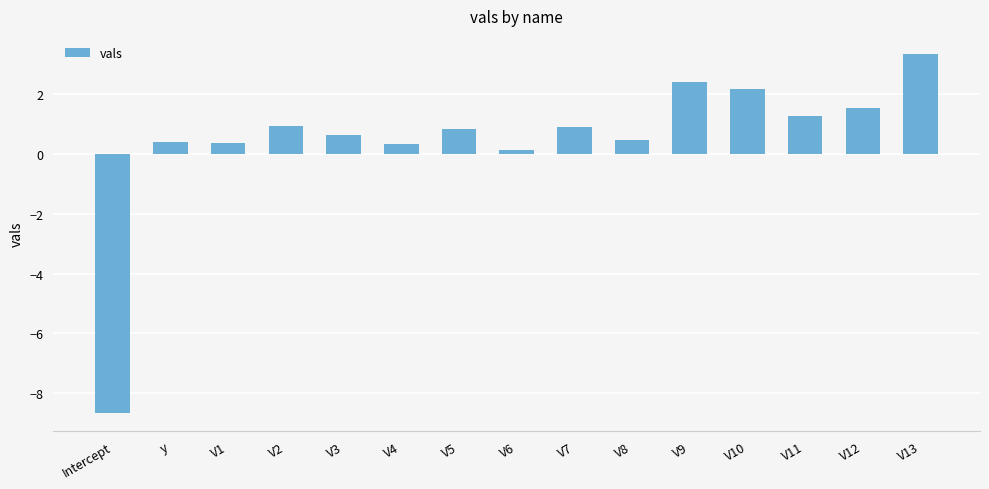

How many data points does each series have?

15